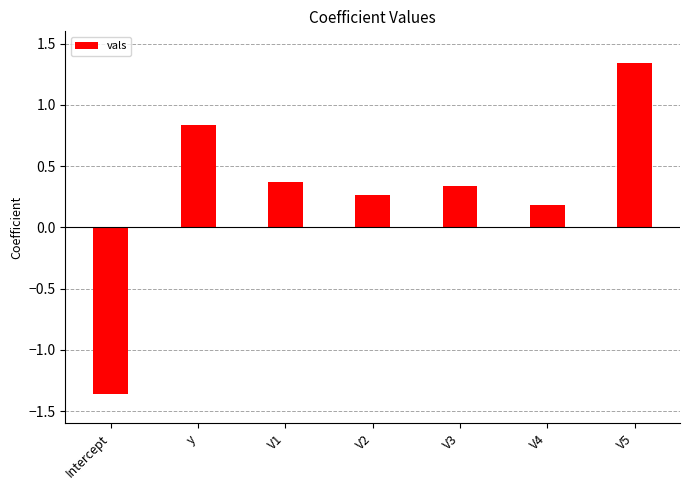

Read the value at V4.

0.2